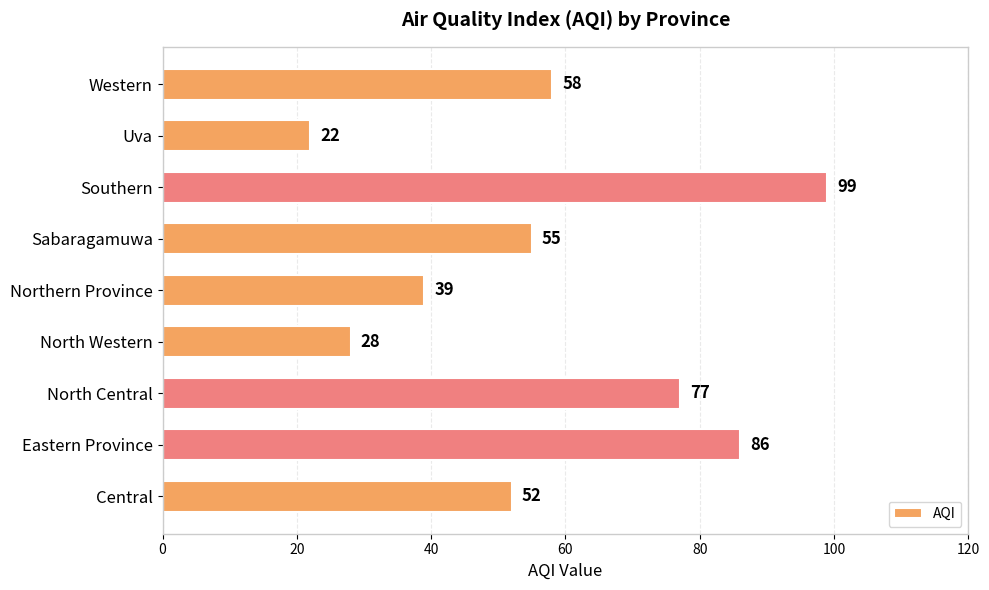

What is the average value?

57